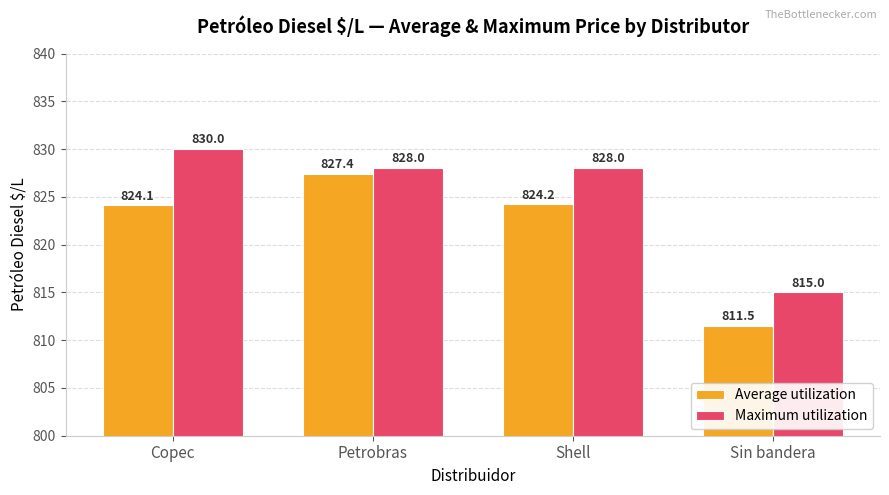

List the series in order of their overall mean, lowest first.

Average utilization, Maximum utilization